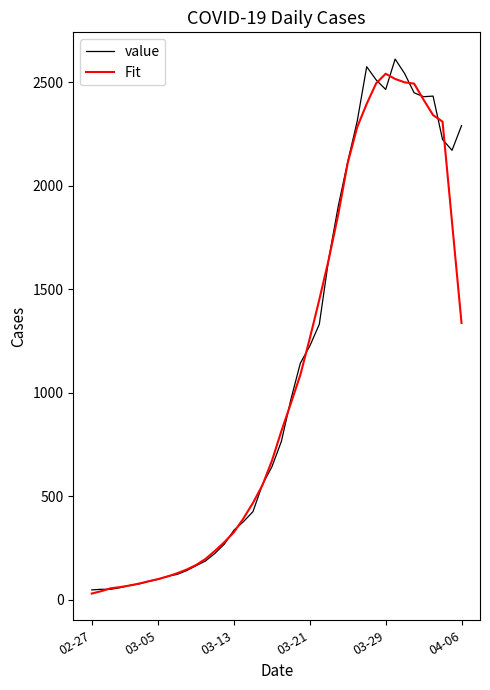

What is the highest value of the value series?

2613.0